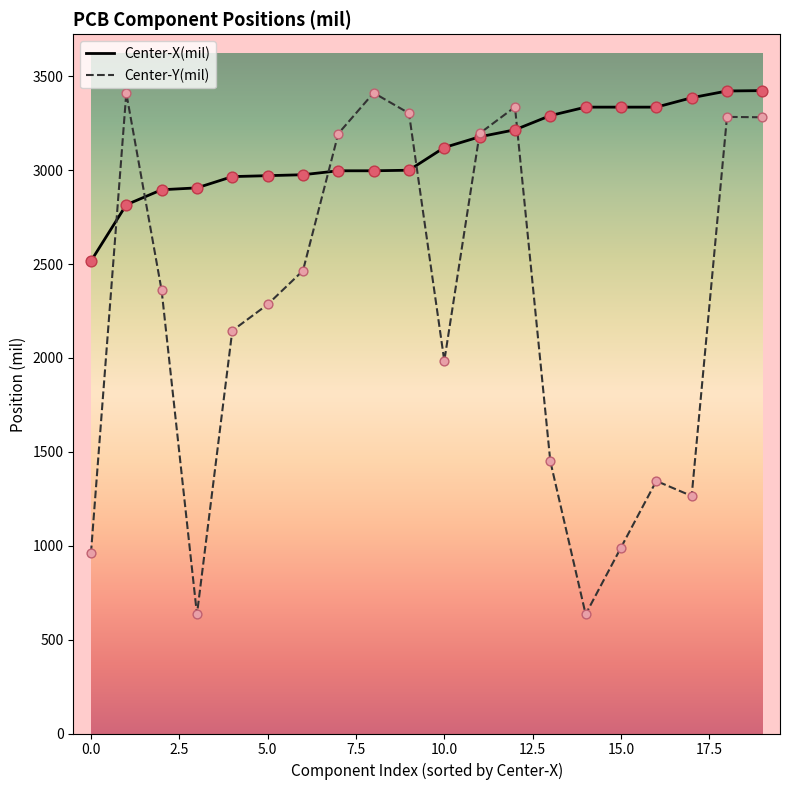

Which series has the largest total across all categories?

Center-X(mil)